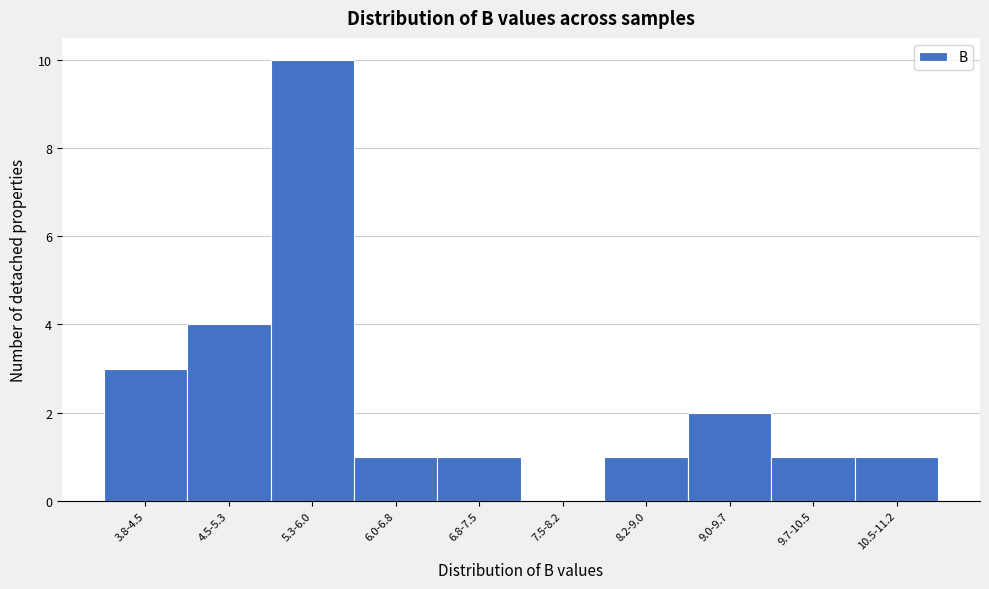

Reading right to left, list all the values displayed in this chart.

10.5-11.2=1	9.7-10.5=1	9.0-9.7=2	8.2-9.0=1	7.5-8.2=0	6.8-7.5=1	6.0-6.8=1	5.3-6.0=10	4.5-5.3=4	3.8-4.5=3